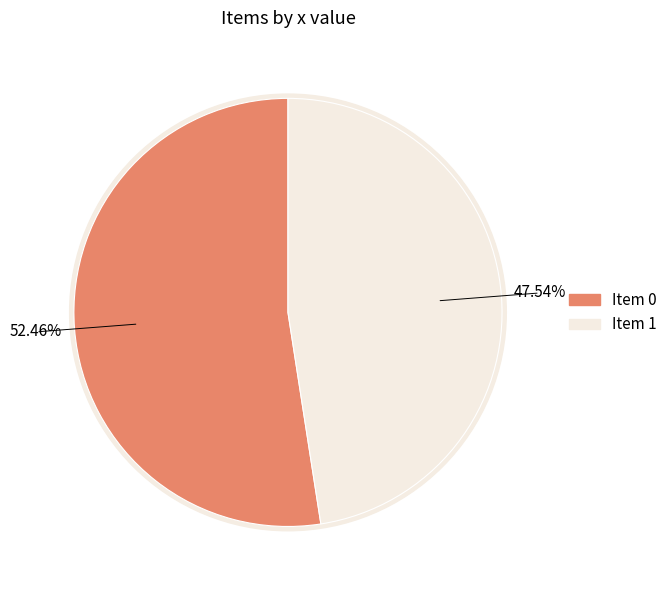

What percentage is the 1 slice, to the nearest percent?

48%